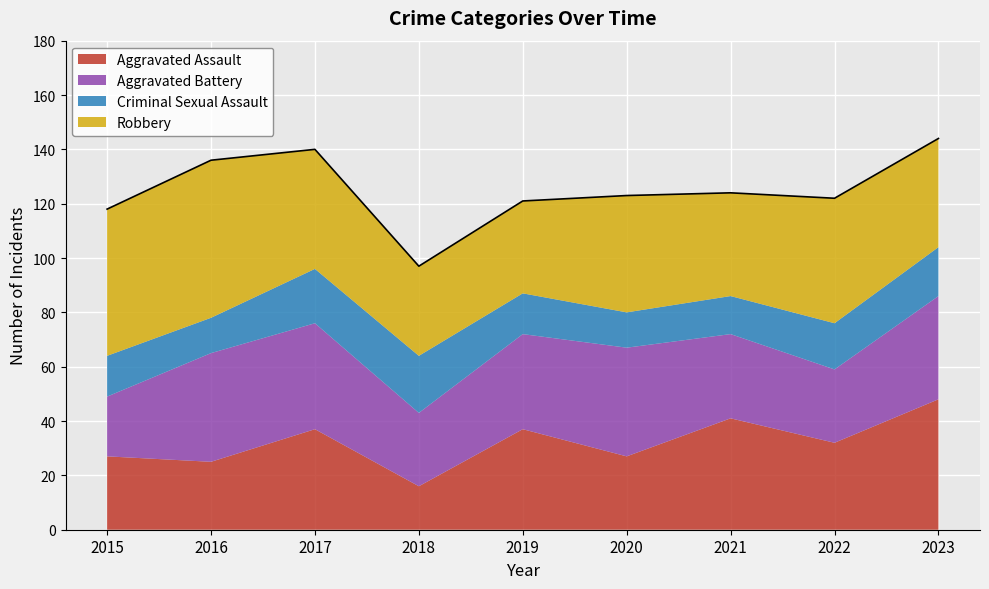

What is the sum of the Aggravated Assault values at 2015 and 2019?

64